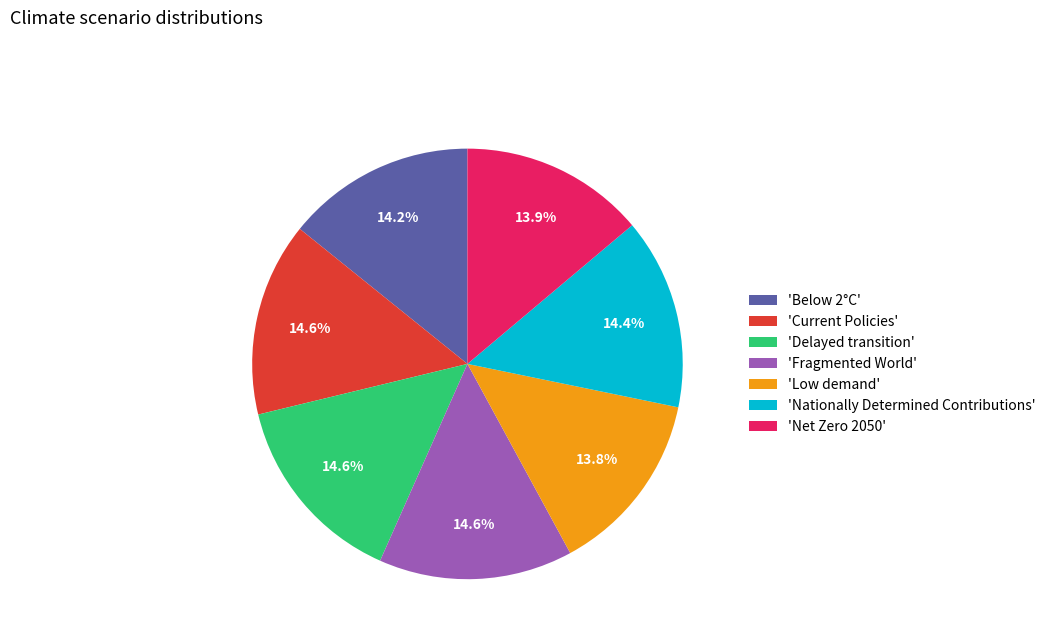

What portion of the pie excludes 'Below 2°C'?

85.8%